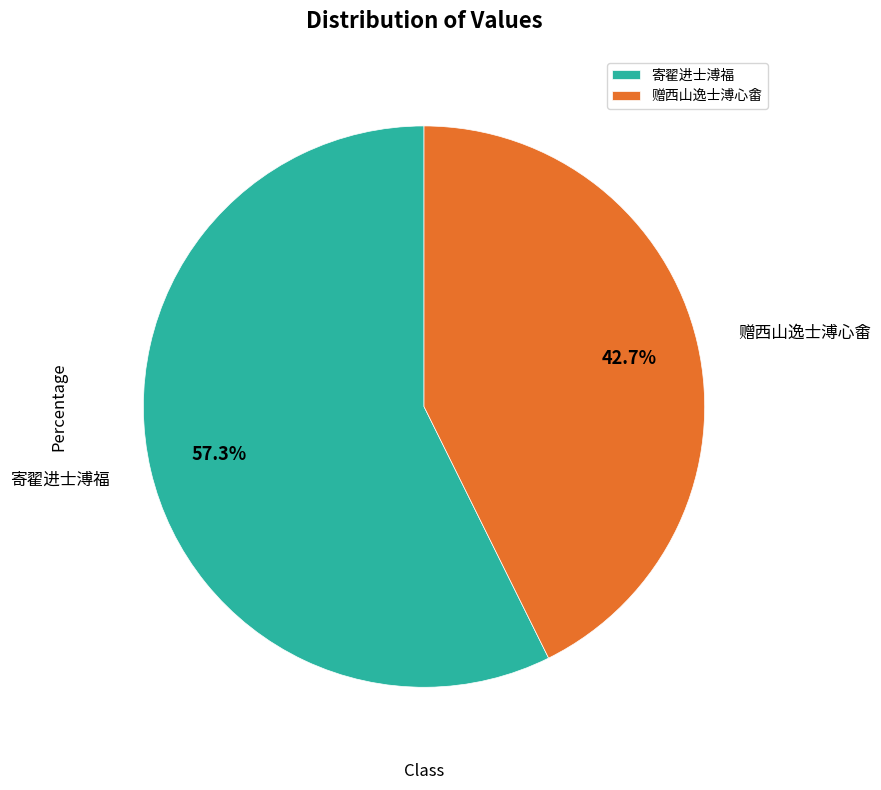

The 赠西山逸士溥心畬 slice represents 54% of the pie. True or false?

False